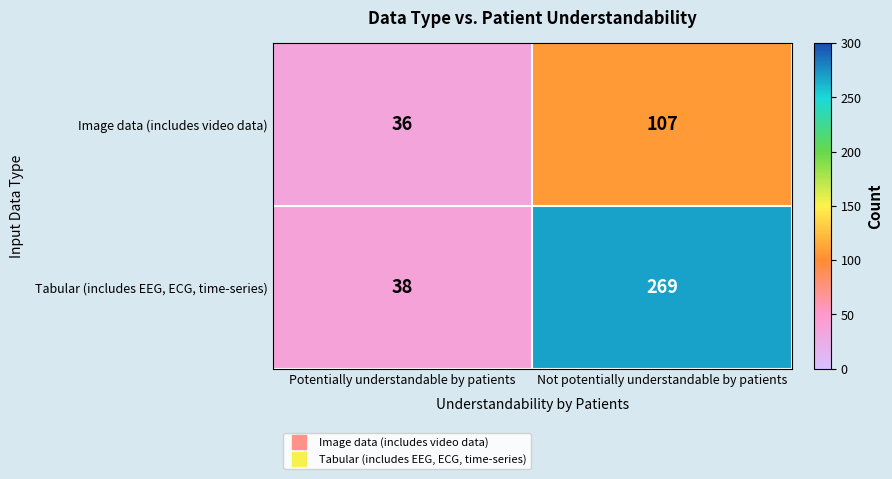

Which series changed the most between Potentially understandable by patients and Not potentially understandable by patients?

Tabular (includes EEG, ECG, time-series)